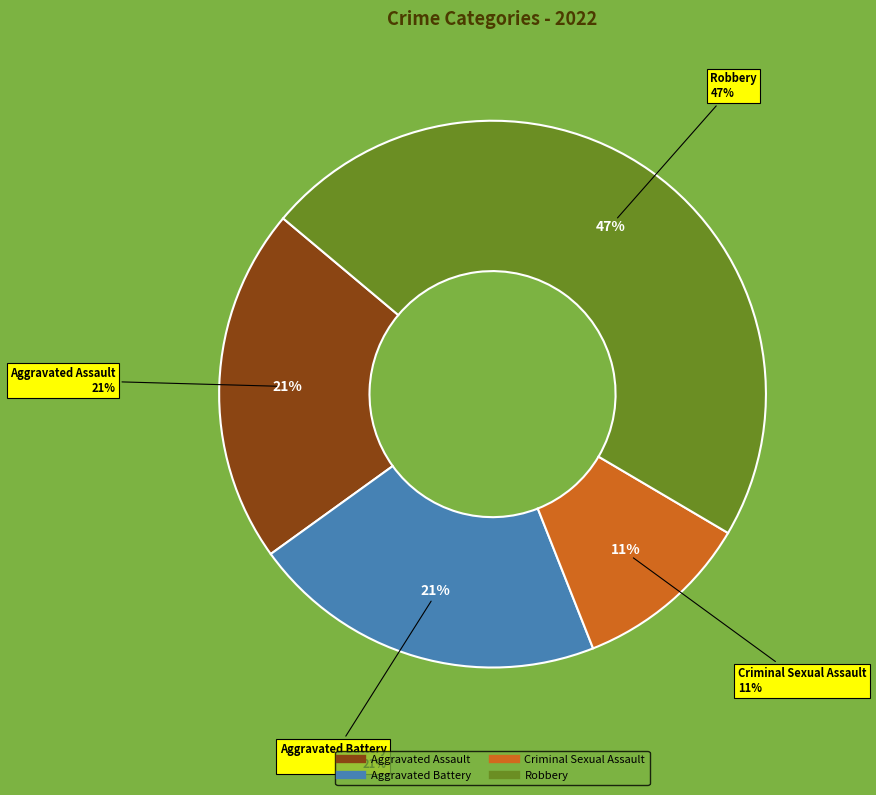

Count the number of slices in the pie.

4